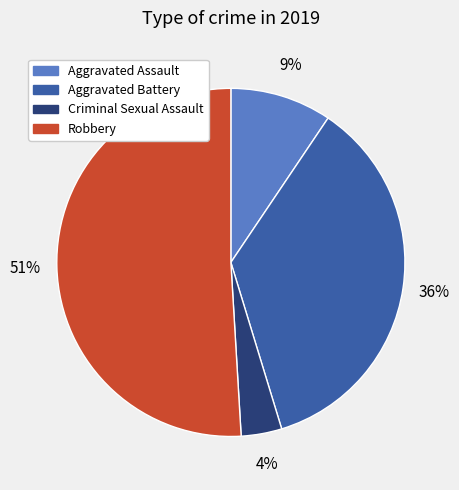

Is the sum of Robbery and Aggravated Assault greater than half?

Yes